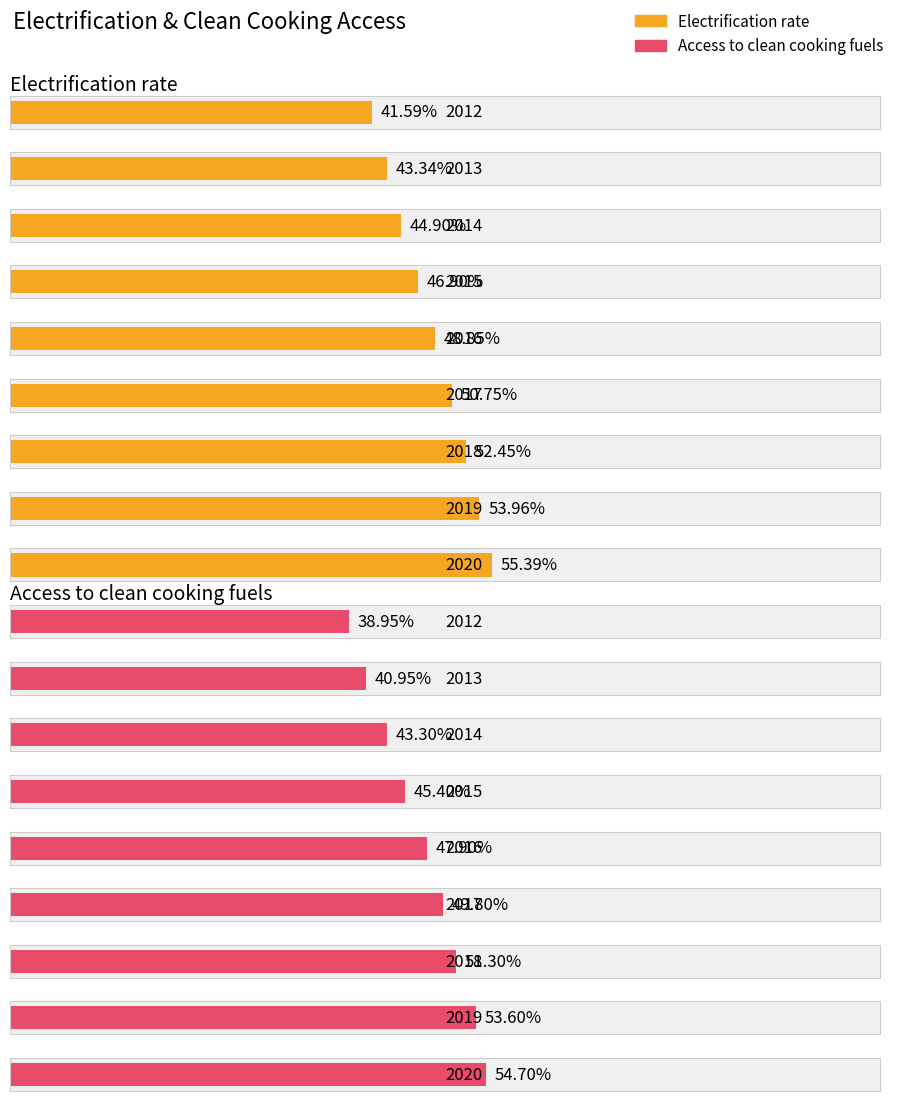

What is the value of the Access_to_clean_cooking_fuels bar at the 5th from the left?

47.9